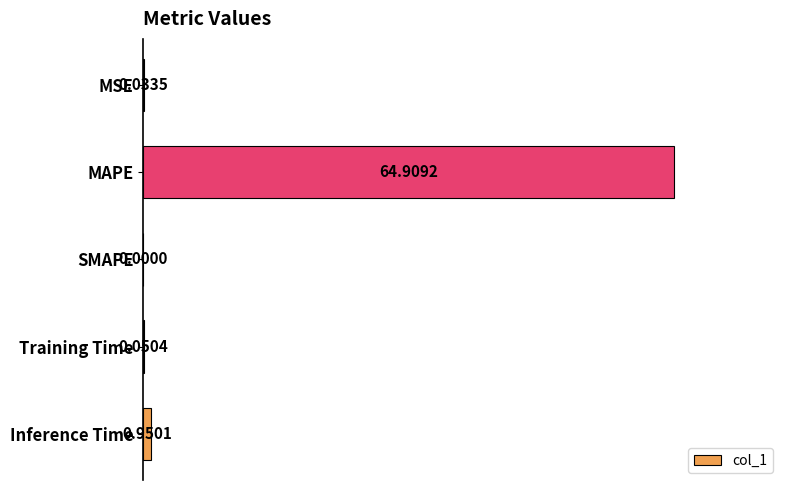

At which category does the chart reach its peak across all series?

MAPE